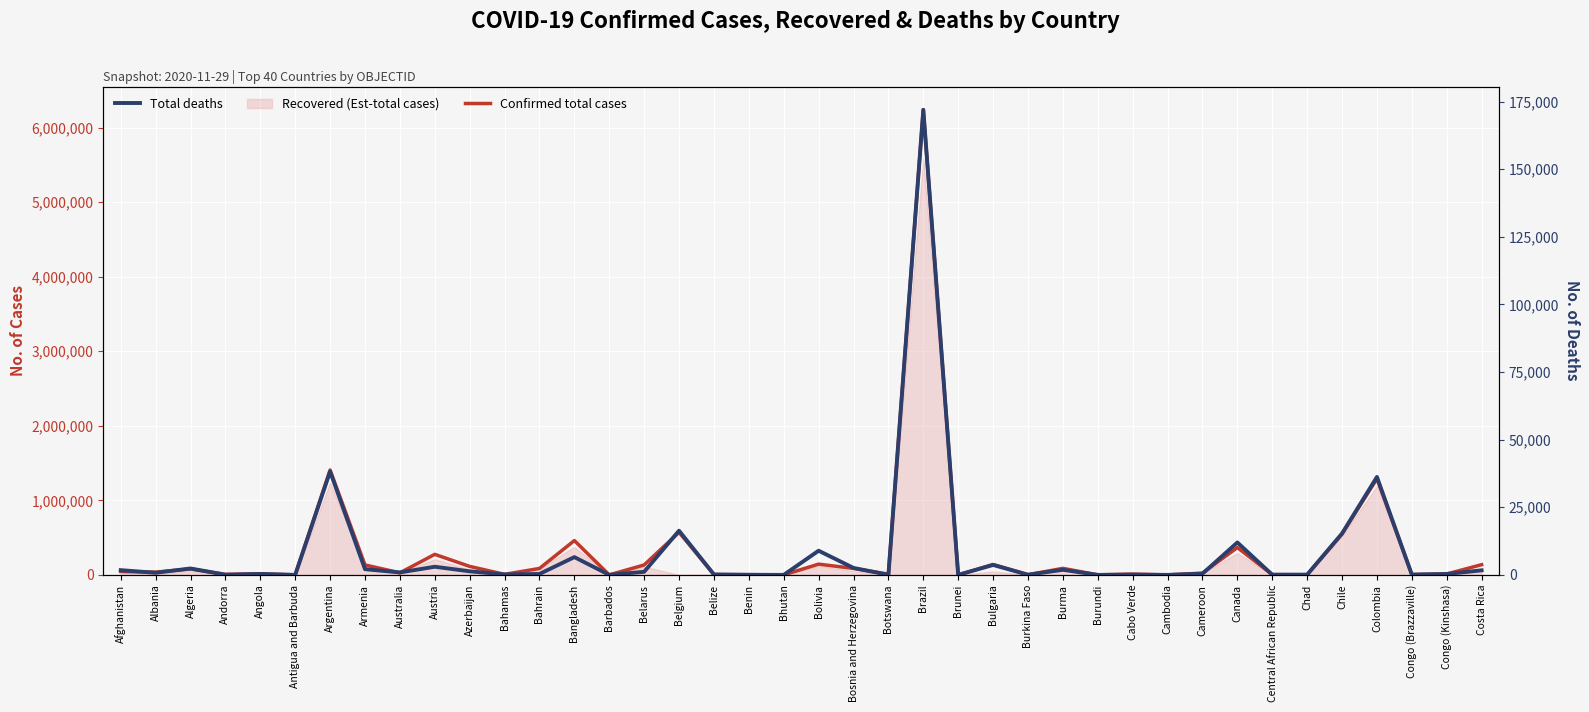

True or false: Total deaths and Confirmed total cases cross at least once.

False